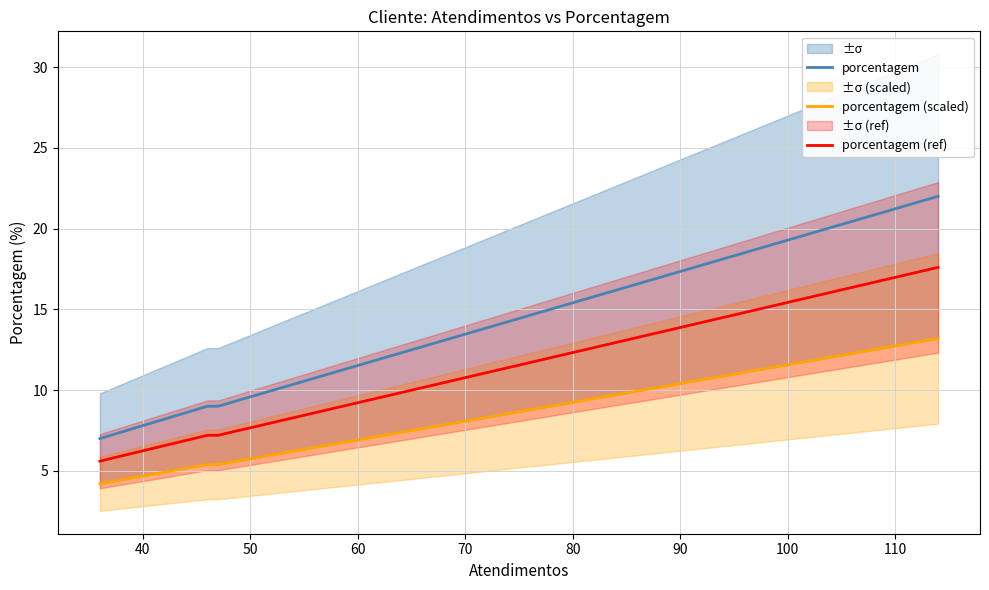

True or false: porcentagem and porcentagem (ref) intersect in this chart.

False